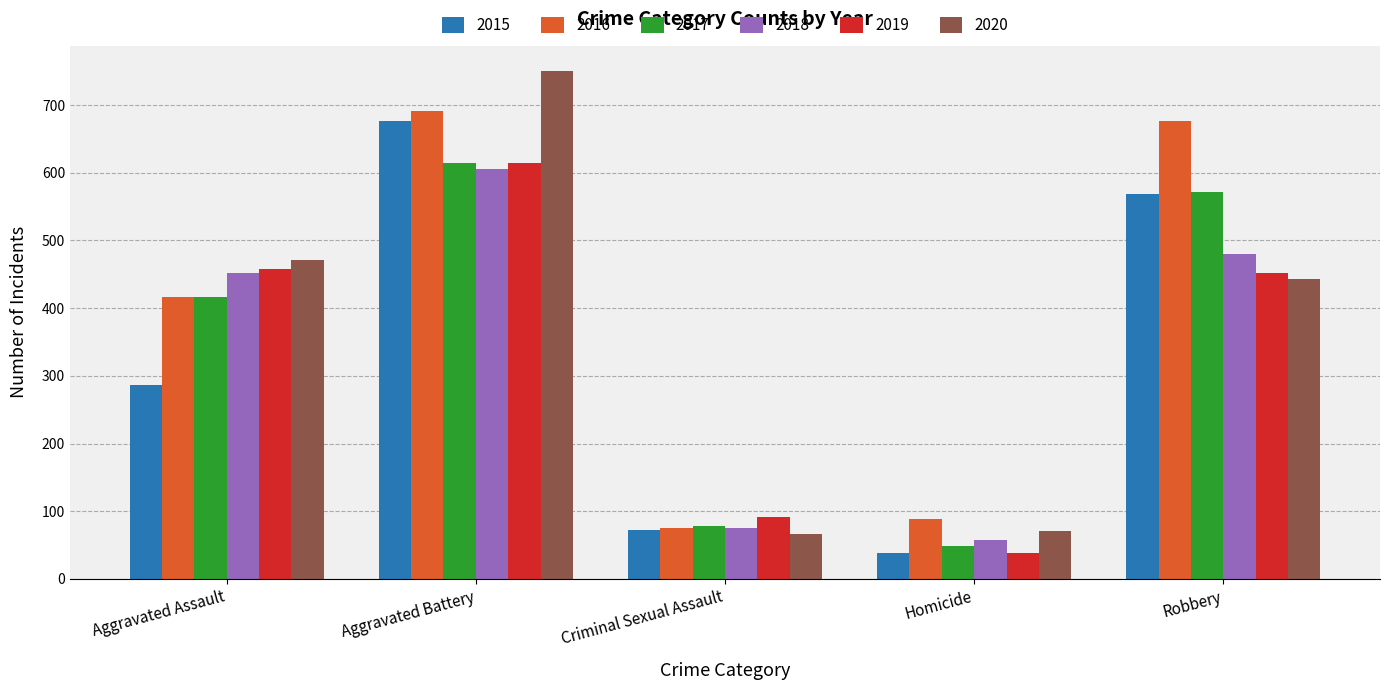

Rank the categories by 2018 value from lowest to highest.

Homicide, Criminal Sexual Assault, Aggravated Assault, Robbery, Aggravated Battery